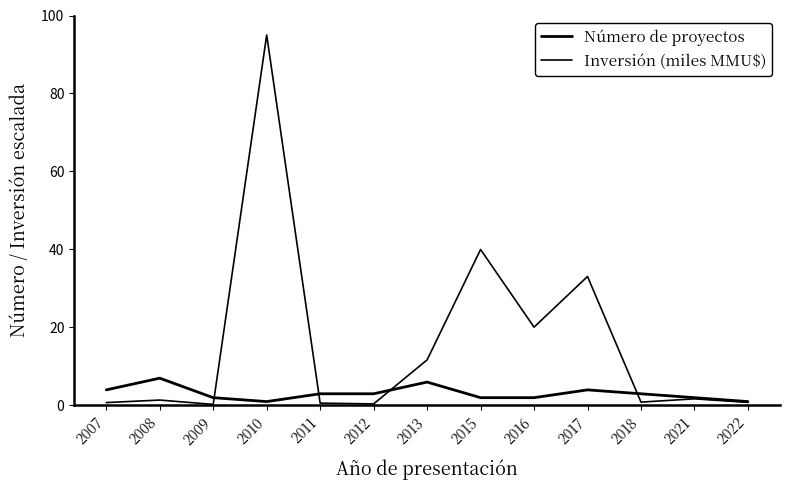

How many lines are shown in the chart?

2